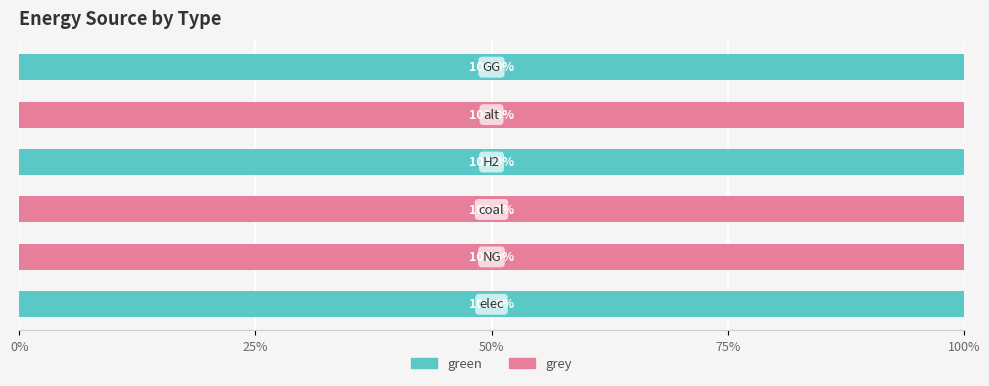

How many green values are between 0 and 100?

6